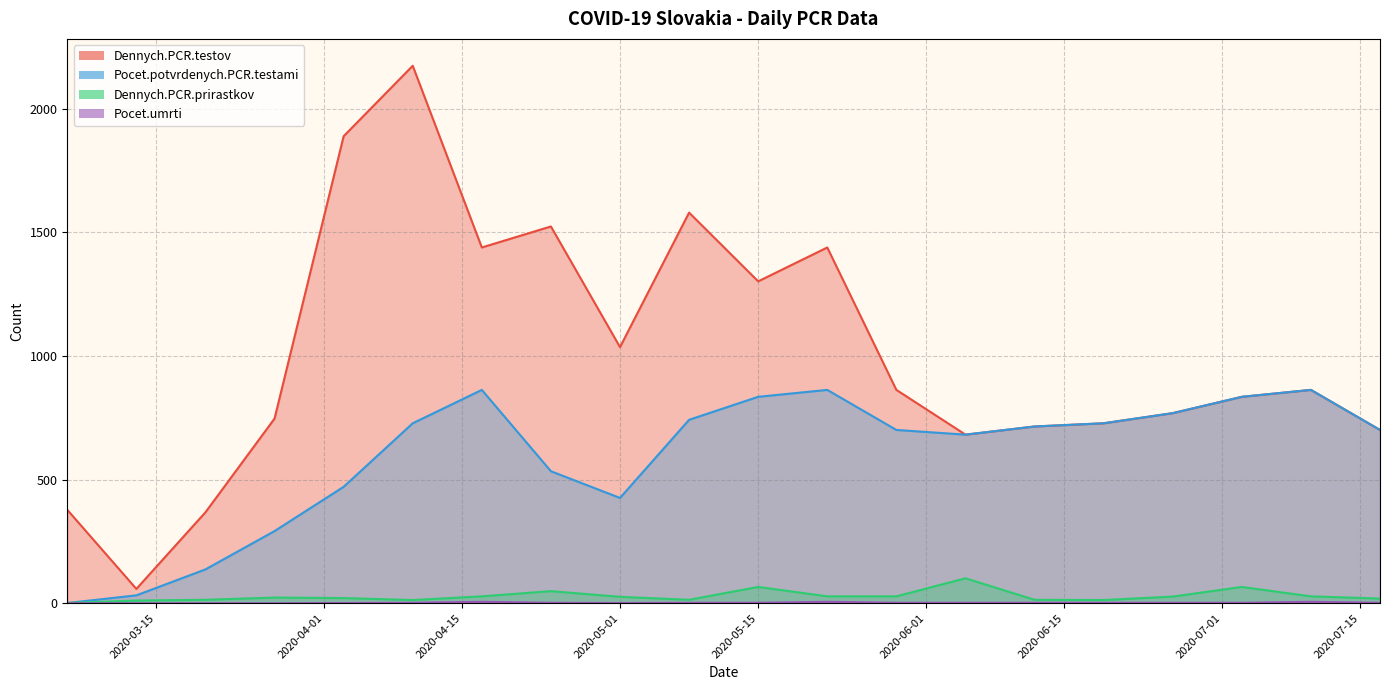

What position from the left is 2020-04-24?

8